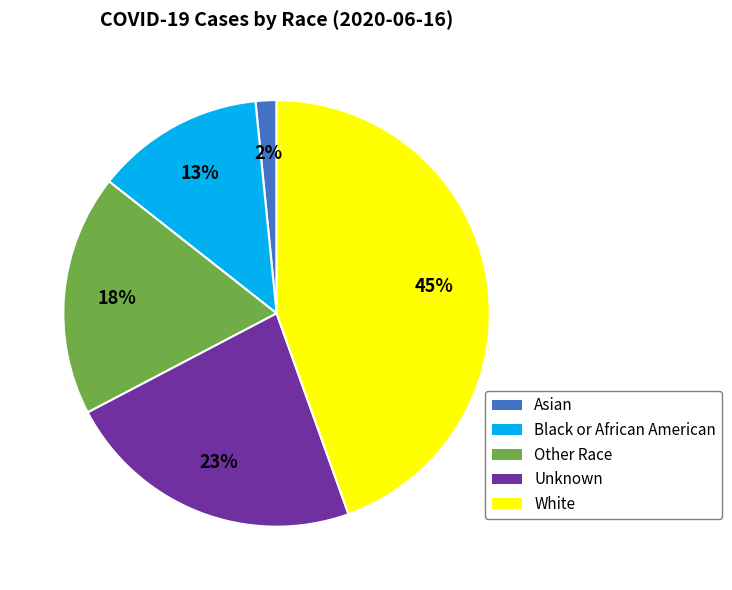

To the nearest percent, what portion does Asian represent?

2%